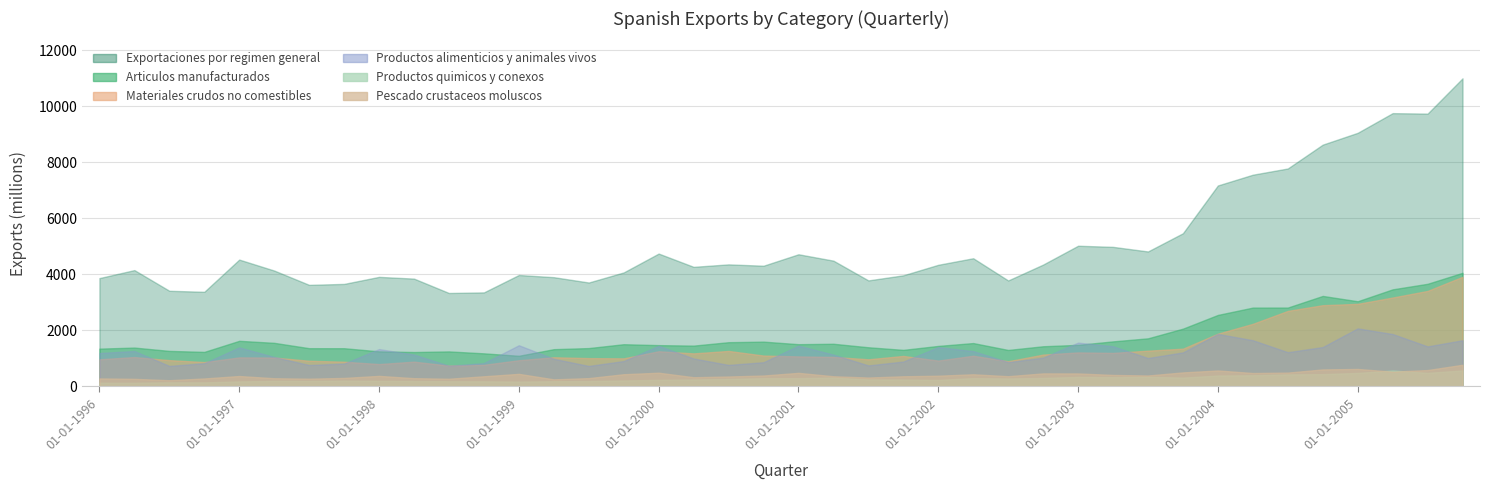

Where does the Exportaciones por regimen general series first go above 4343?

01-01-1997